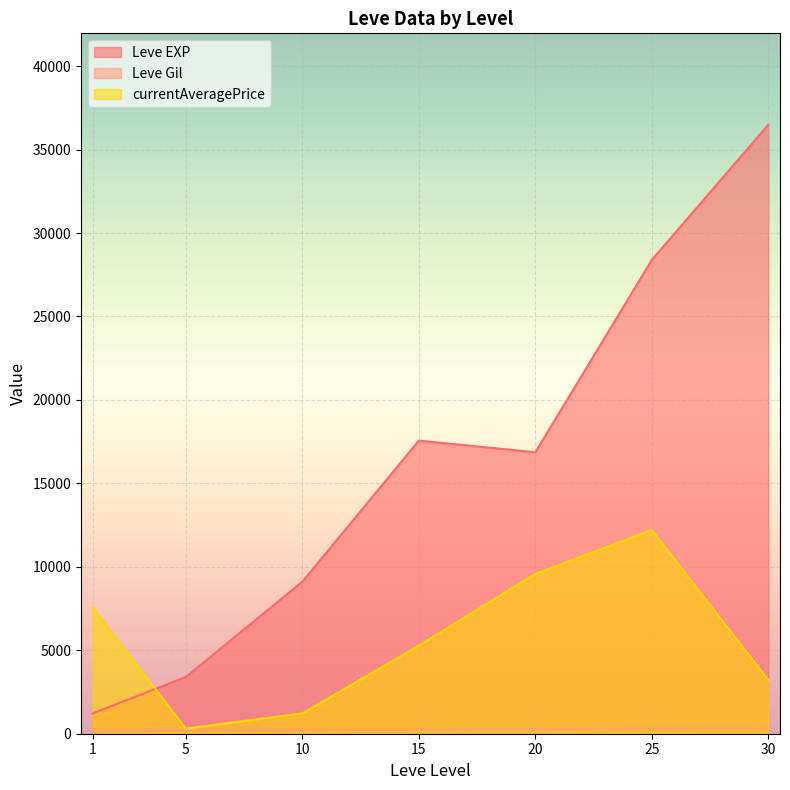

True or false: Leve Gil has a value of 77 at 5.

False